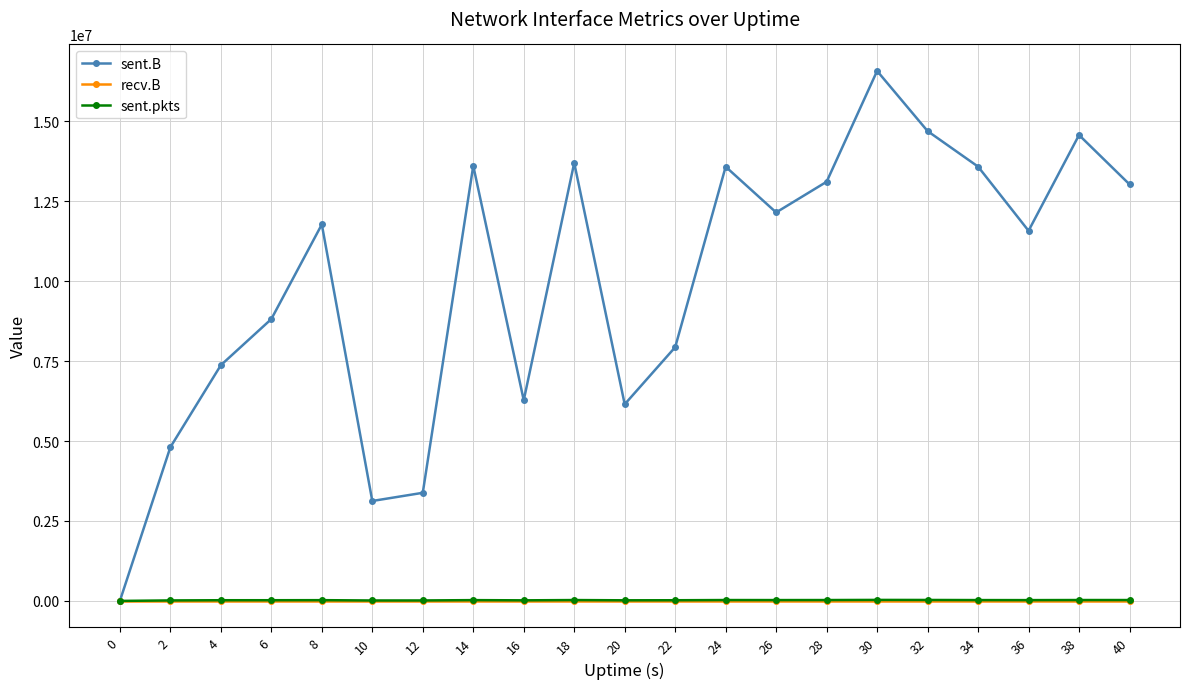

How many values in sent.B are above zero?

20